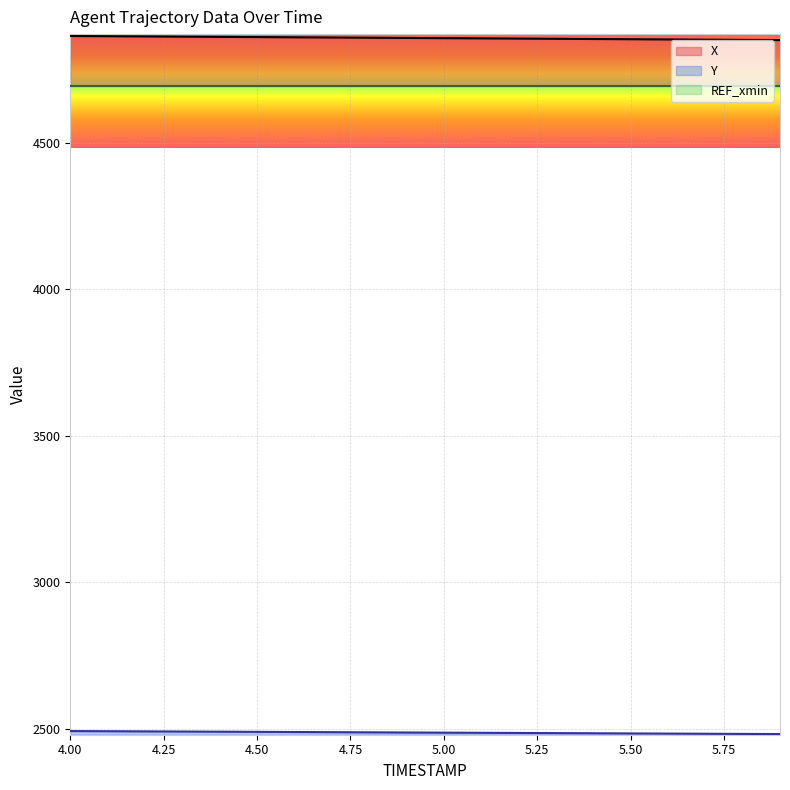

What is the average value of the X series?

4856.6